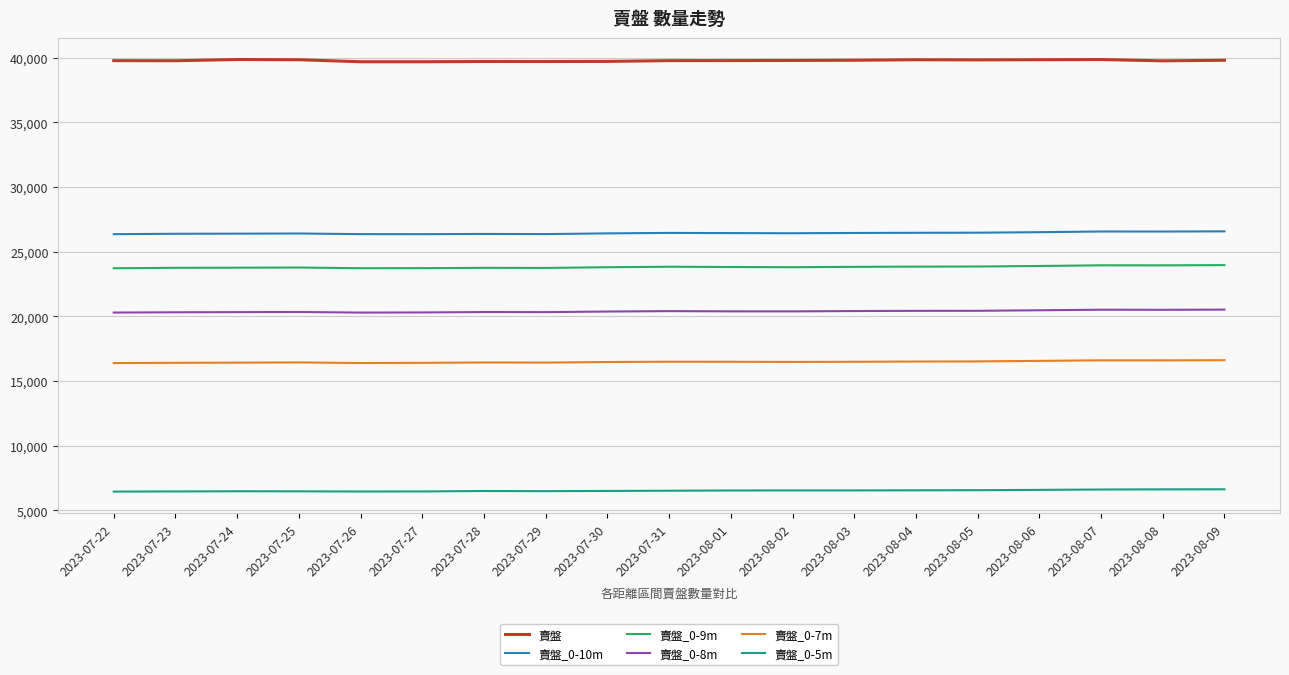

What is the total value across all series at 2023-08-03?

133475